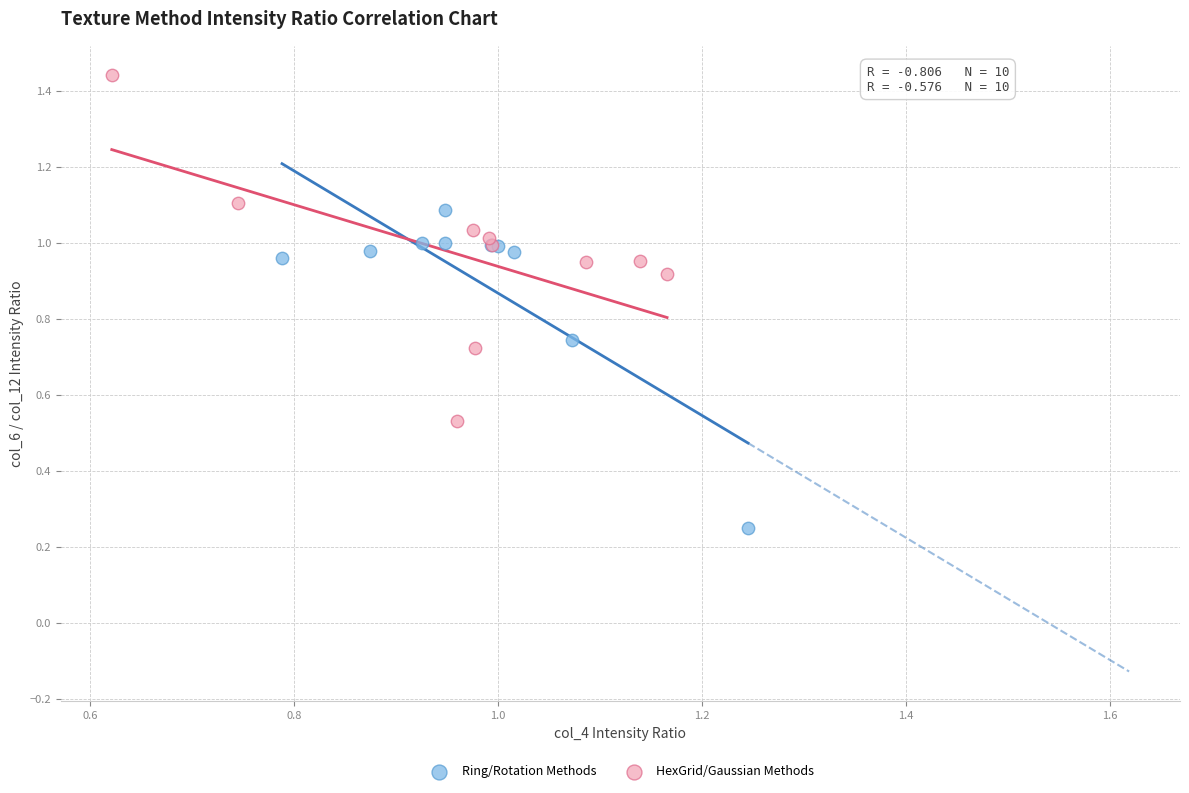

Which series reaches the minimum Y coordinate?

Ring/Rotation Methods